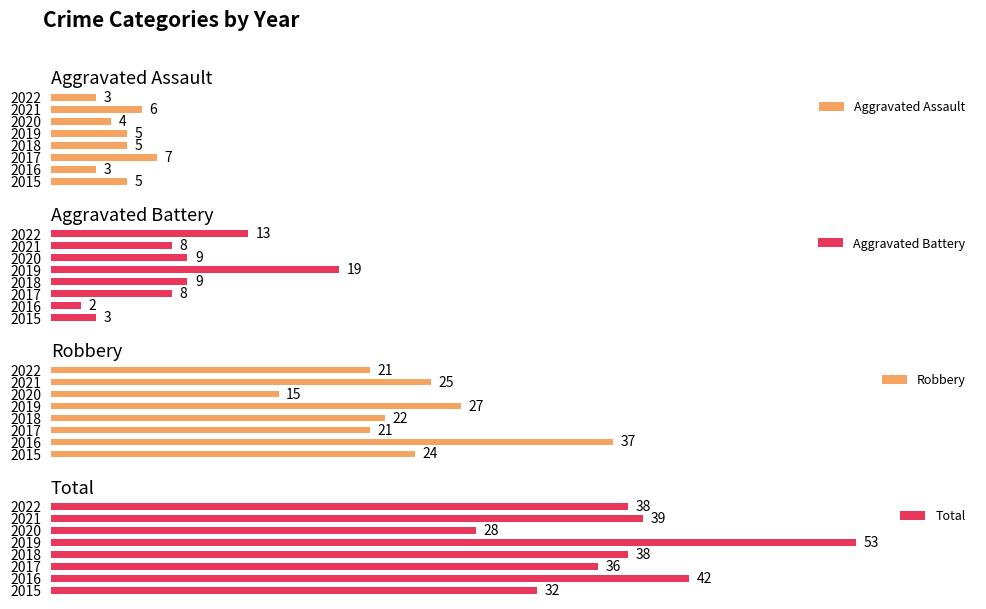

The Total series shows 58 at 2018. True or false?

False